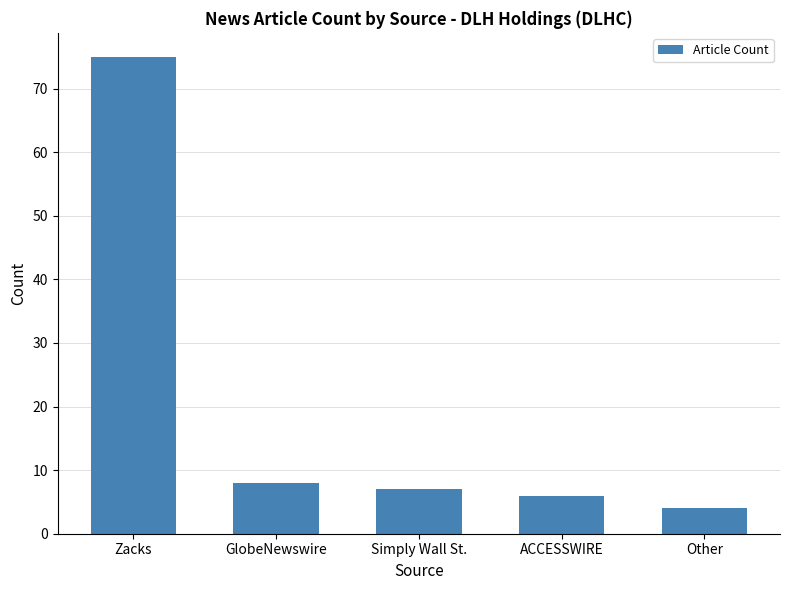

Does the chart contain stacked bars?

No